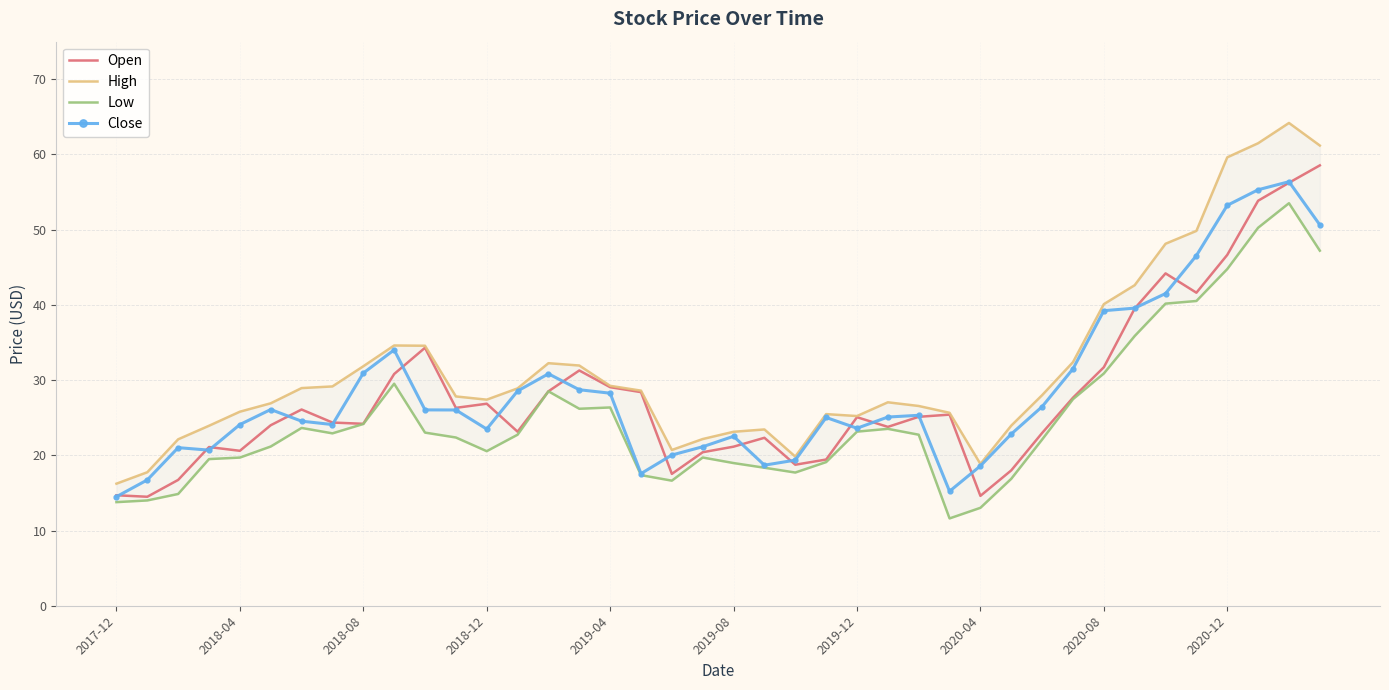

What is the minimum value shown in the chart?

11.6